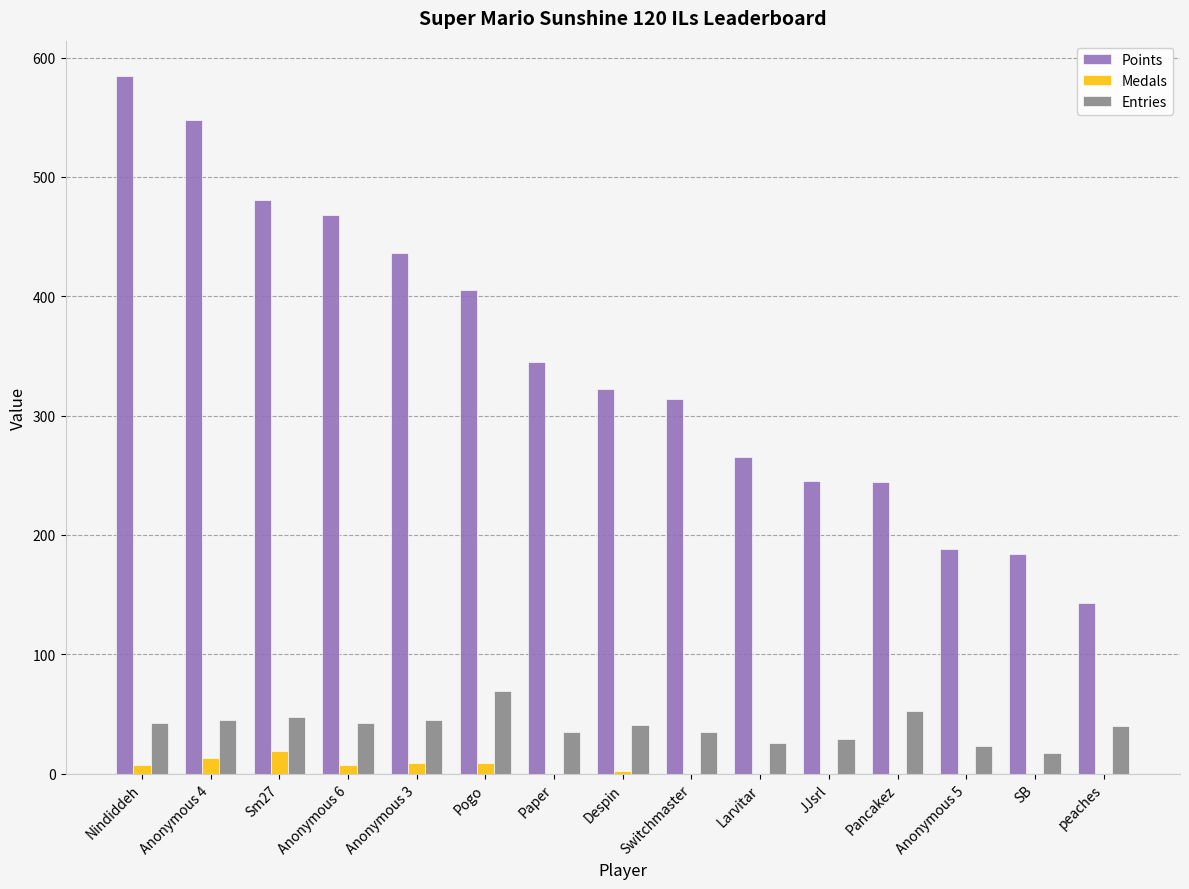

Count the number of categories in the chart.

15